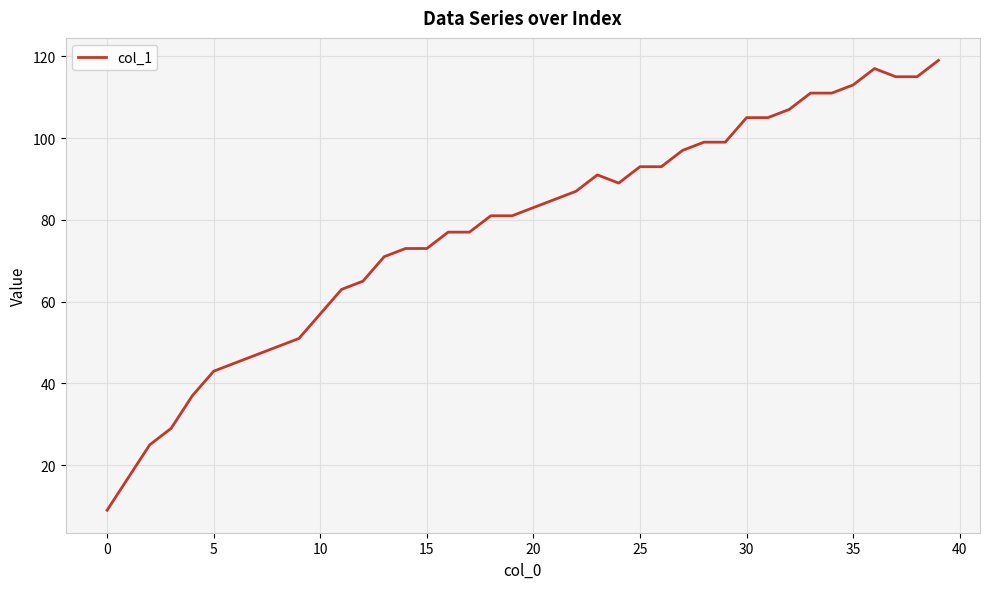

Is this an area chart (filled region under the line)?

No